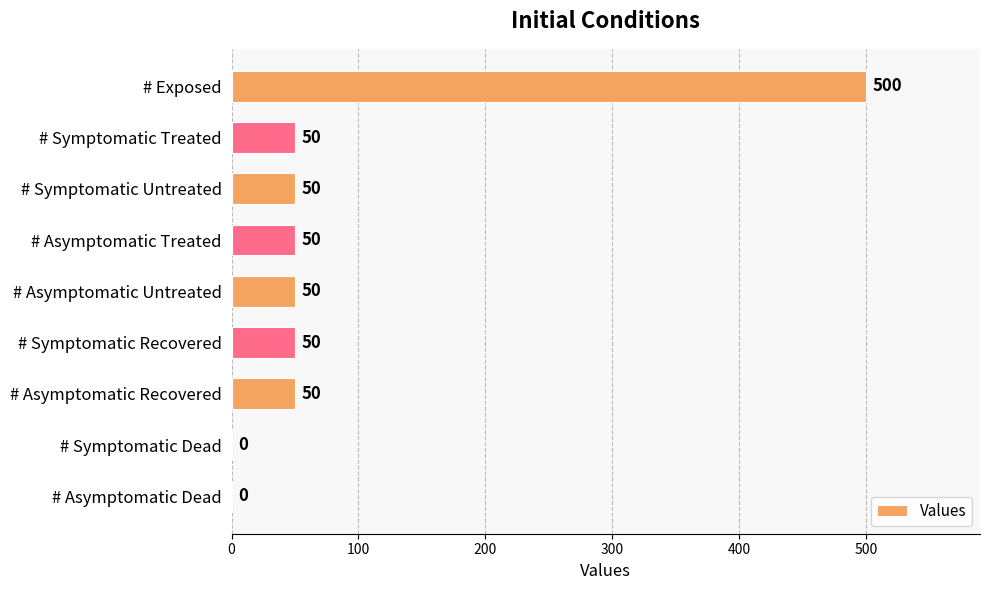

Read the value at # Asymptomatic Treated, to the nearest 50.

50